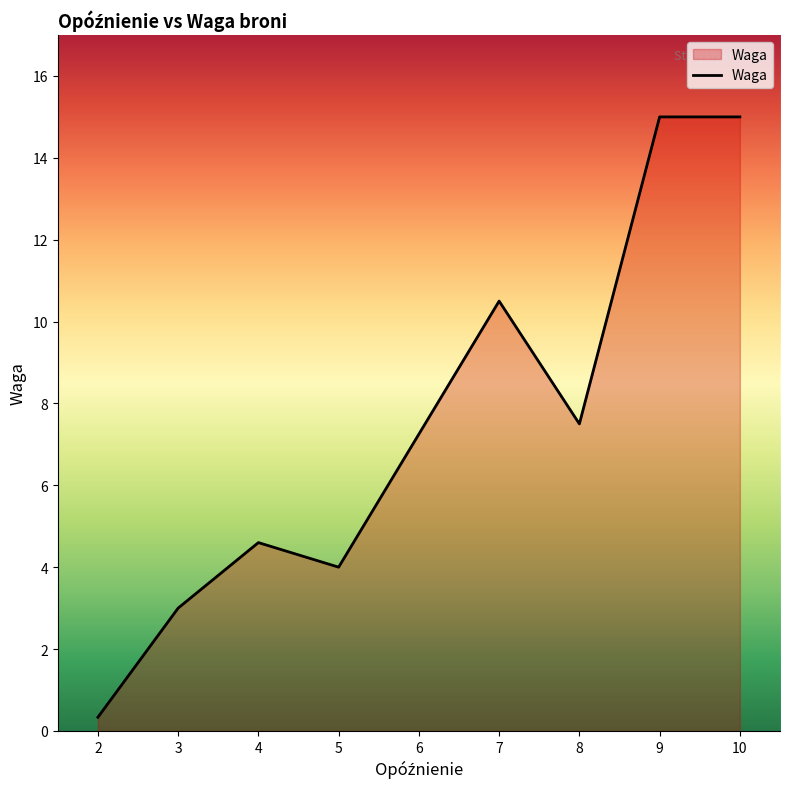

At which category does the data reach its first local valley?

5